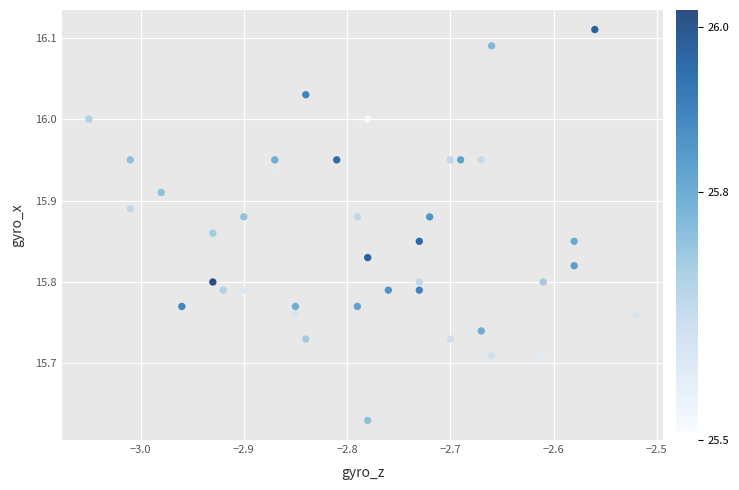

What is the range of Y values (max minus min)?

0.5